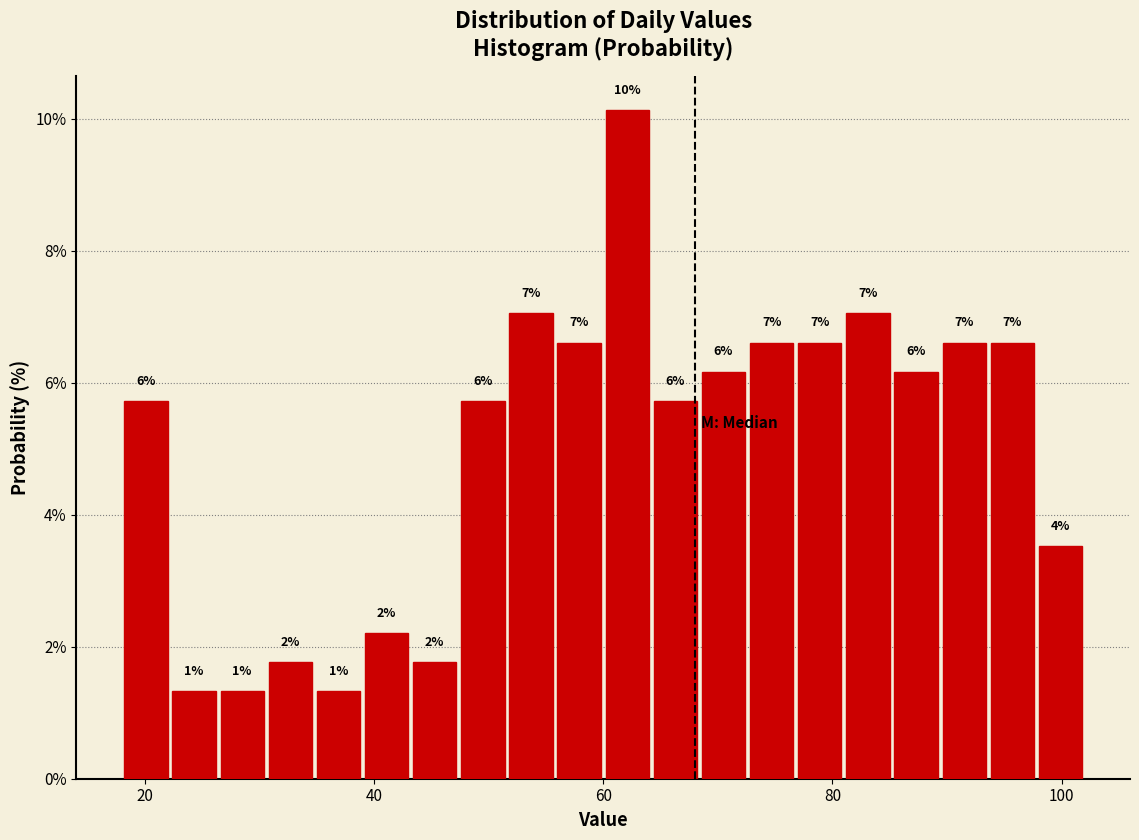

Read against the x-axis, roughly where is the centre of the tallest bar?

62